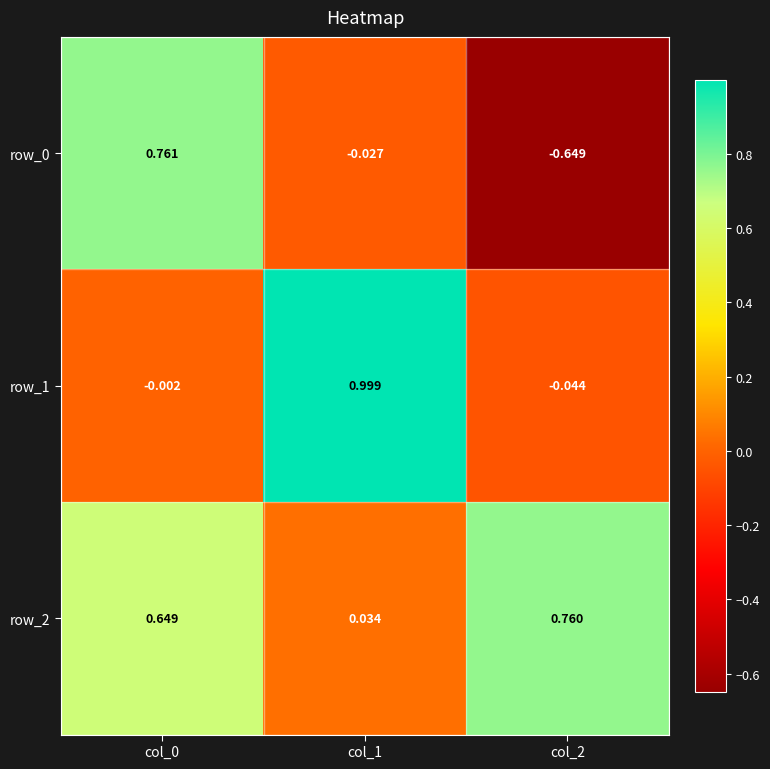

Is the value of row_2 at col_1 greater than the value of row_1 at col_1?

No